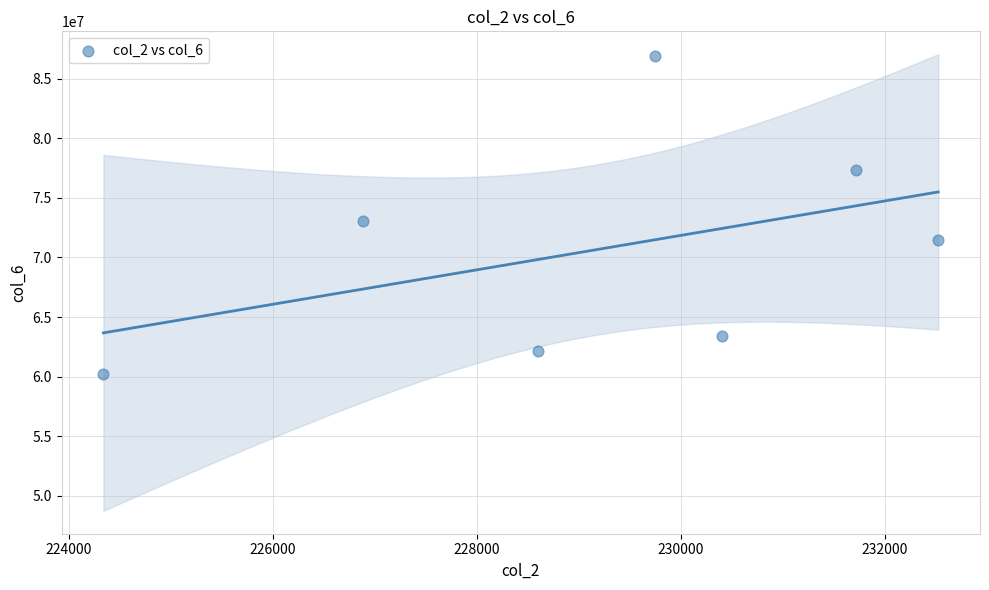

What is the average X value?

229174.4